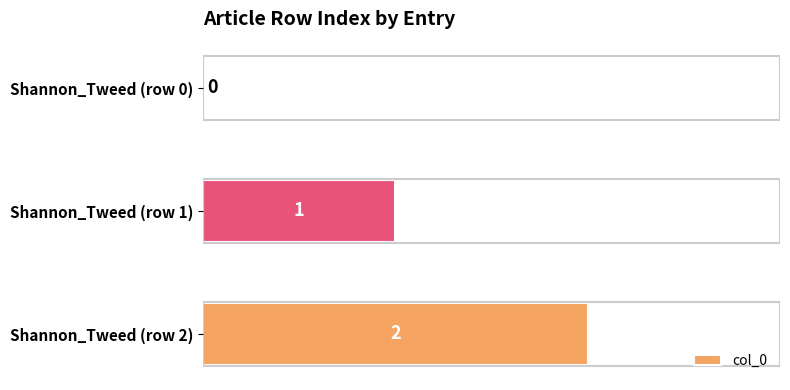

Count the values in the range 0 to 2.

3